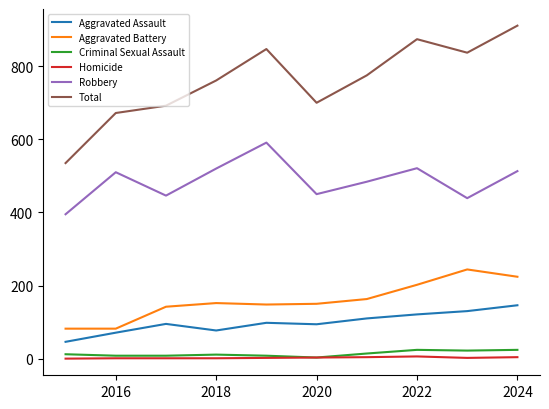

Which series has the largest range (max minus min)?

Total